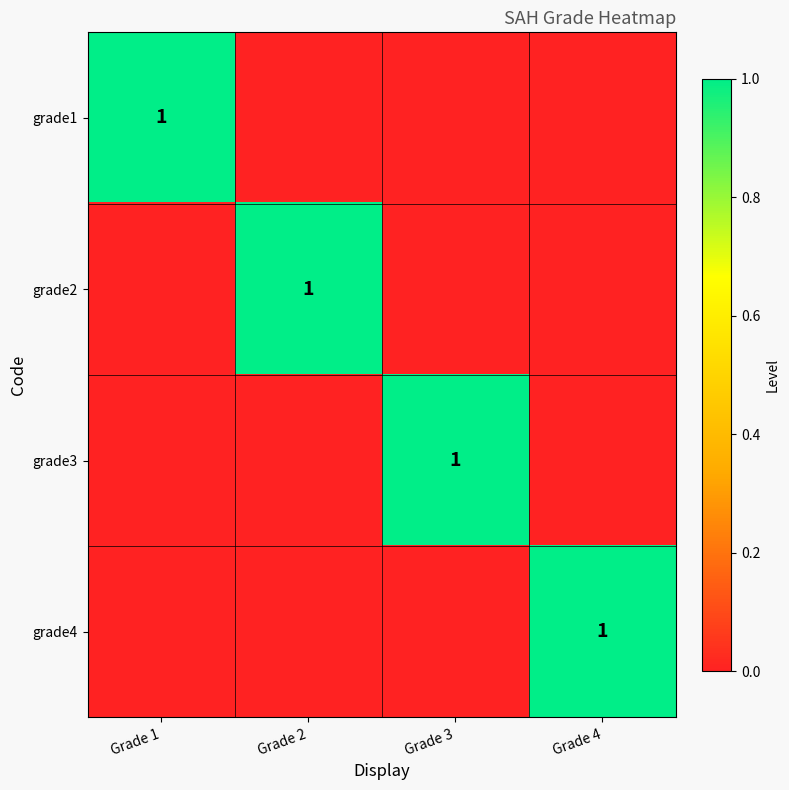

The value of grade2 at Grade 2 is 1. True or false?

True